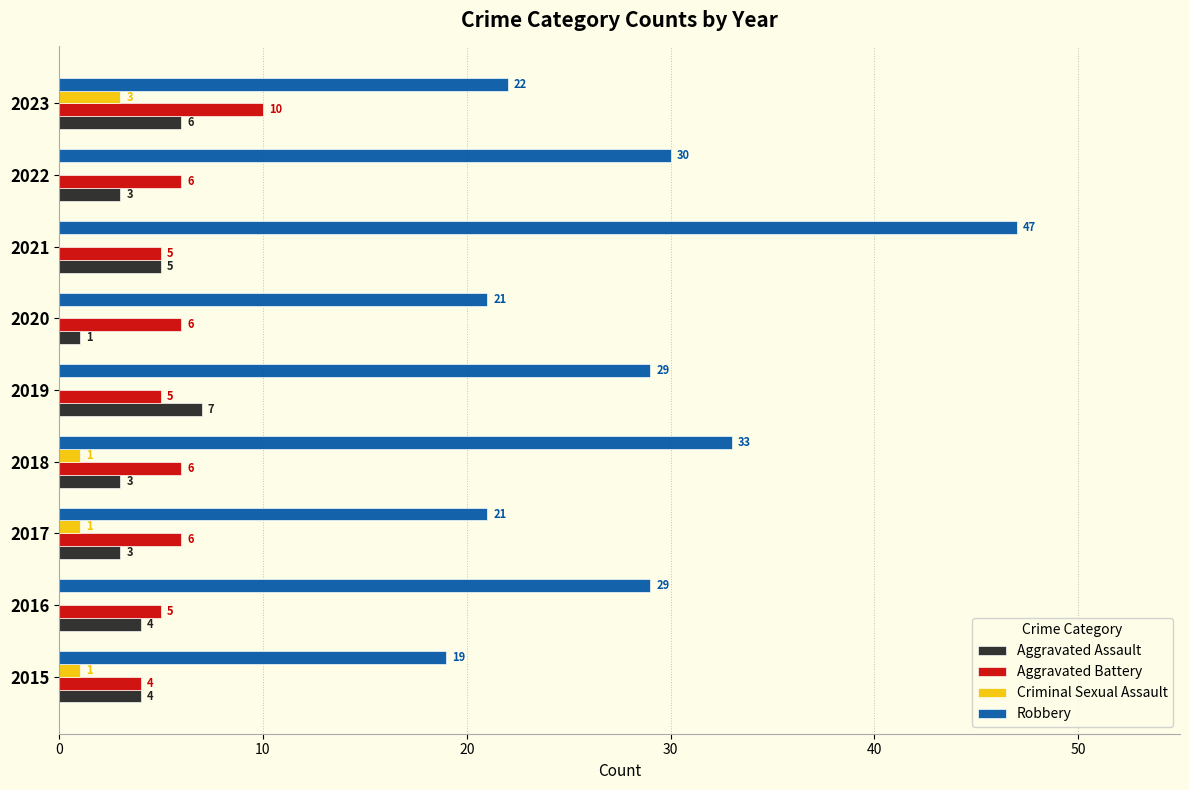

What is the sum of all Aggravated Battery values?

53